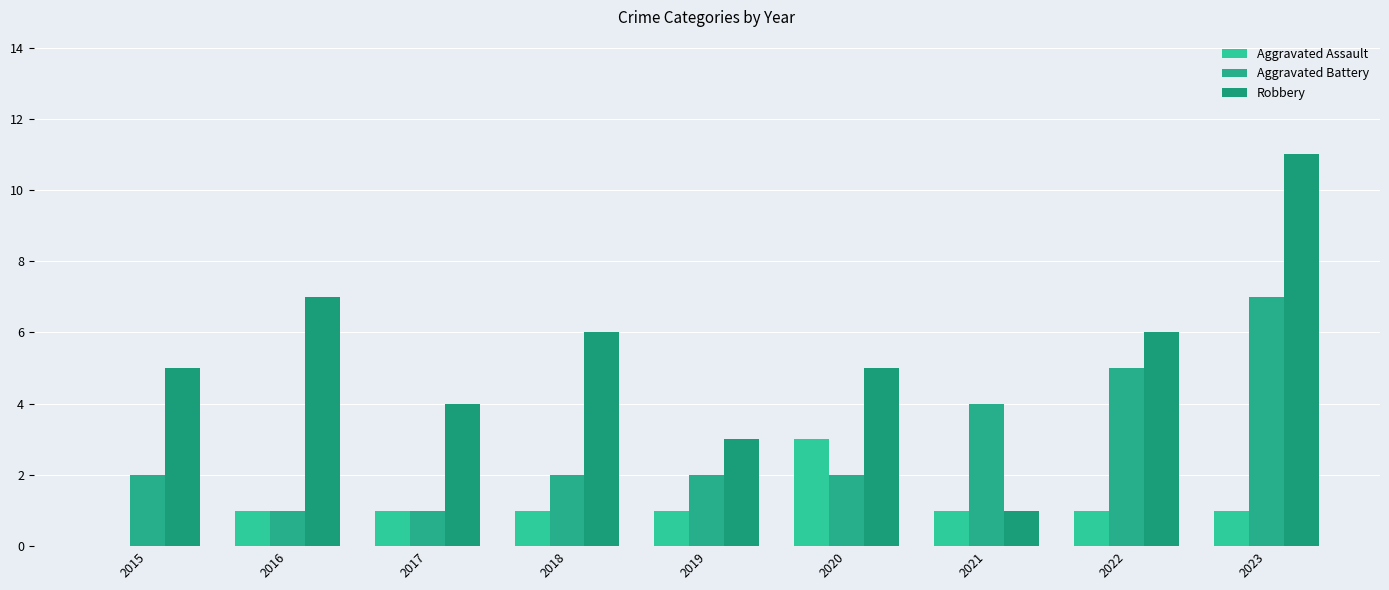

Reading left to right, list all the values displayed in this chart.

Aggravated Assault: 2015=0	2016=1	2017=1	2018=1	2019=1	2020=3	2021=1	2022=1	2023=1
Aggravated Battery: 2015=2	2016=1	2017=1	2018=2	2019=2	2020=2	2021=4	2022=5	2023=7
Robbery: 2015=5	2016=7	2017=4	2018=6	2019=3	2020=5	2021=1	2022=6	2023=11